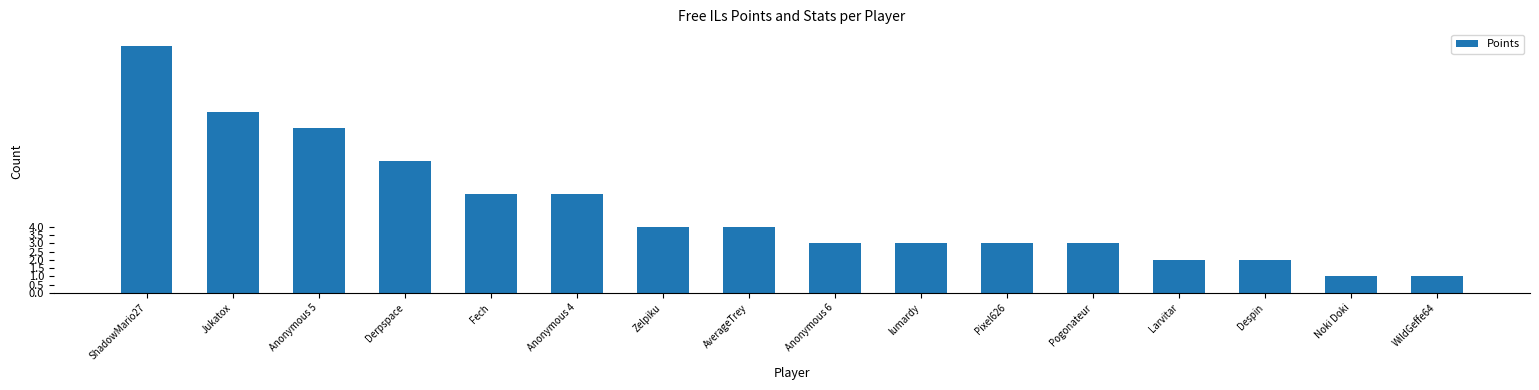

What position from the left is Anonymous 6?

9